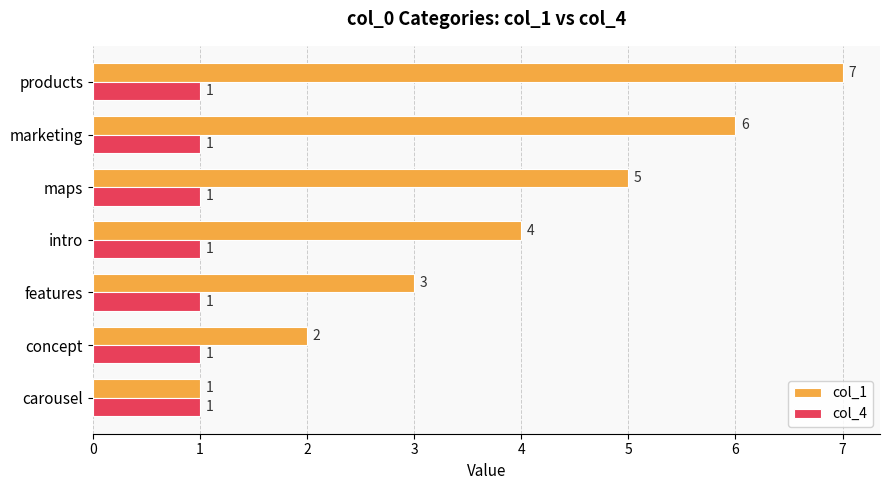

Which series has the widest spread of values?

col_1